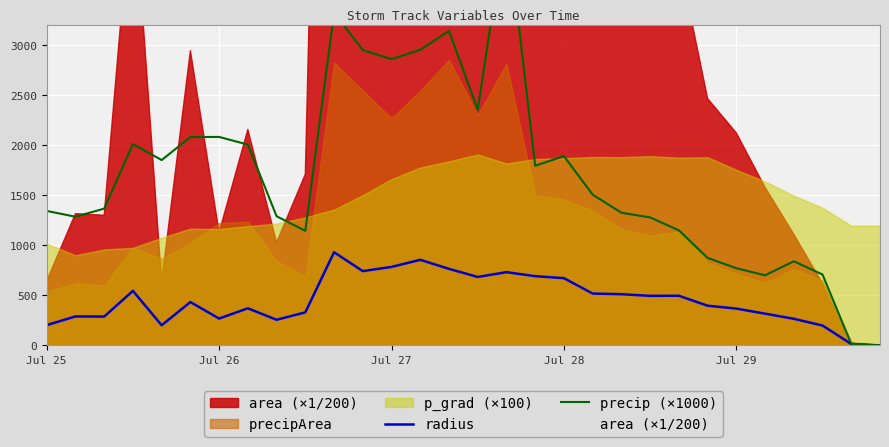

What is the difference between the second highest and minimum values in the precip (×1000) series?

3321.0